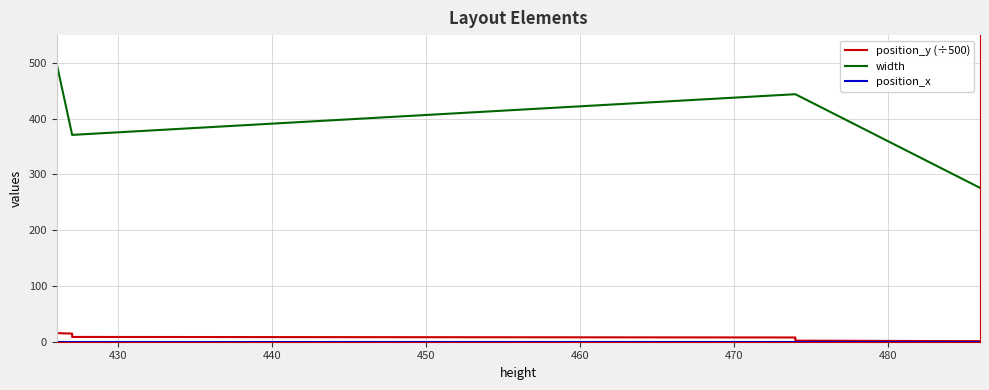

Is this an area chart (filled region under the line)?

No